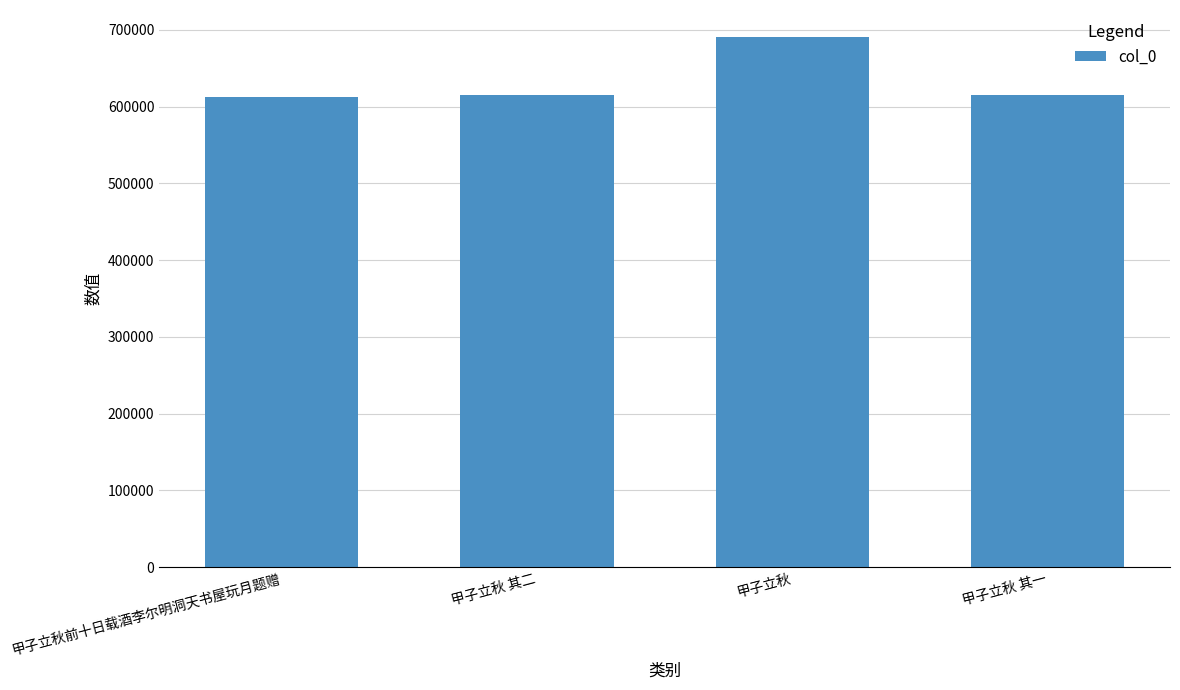

At which category does the chart reach its peak across all series?

甲子立秋